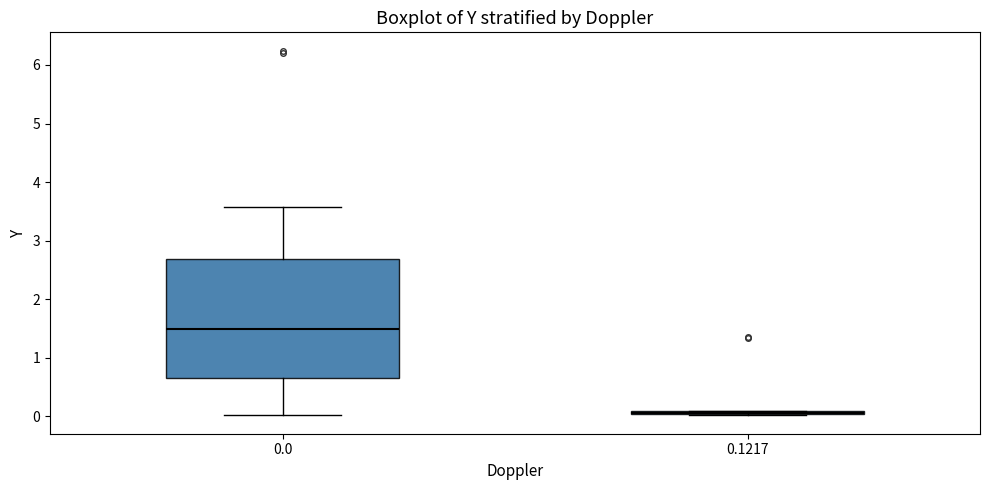

Reading left to right, read every box against the y-axis: the position of its median line, the range the box covers, and the ends of its whiskers. The values are not printed on the chart, so give them approximately, as read against the axis.

0.0: median 1.5, box 0.7 to 2.7, whiskers 0.0 to 3.6
0.1217: box collapsed to a line at 0.1, whiskers 0.0 to 0.1